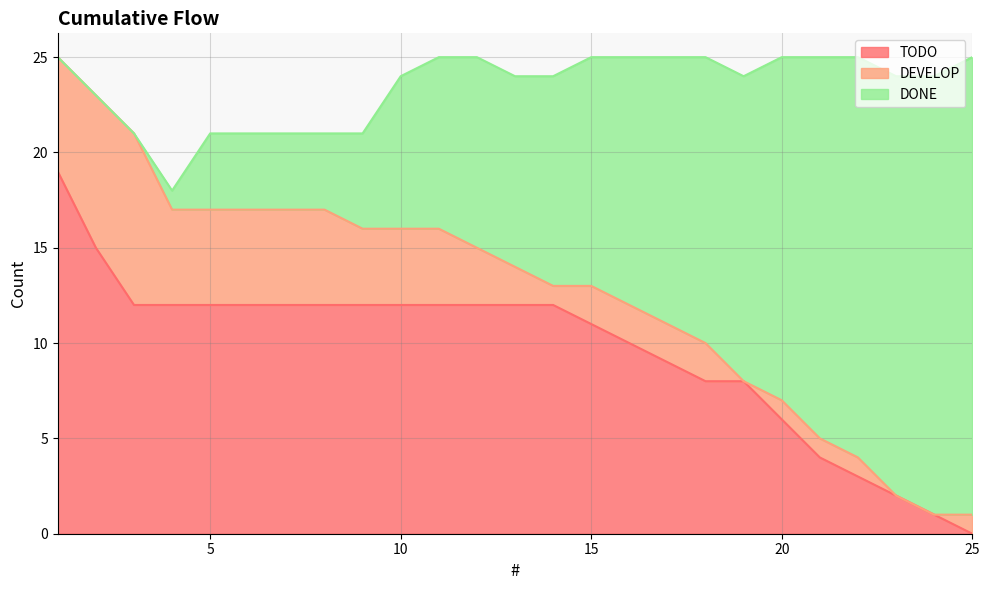

What is the average value of the TODO series?

10